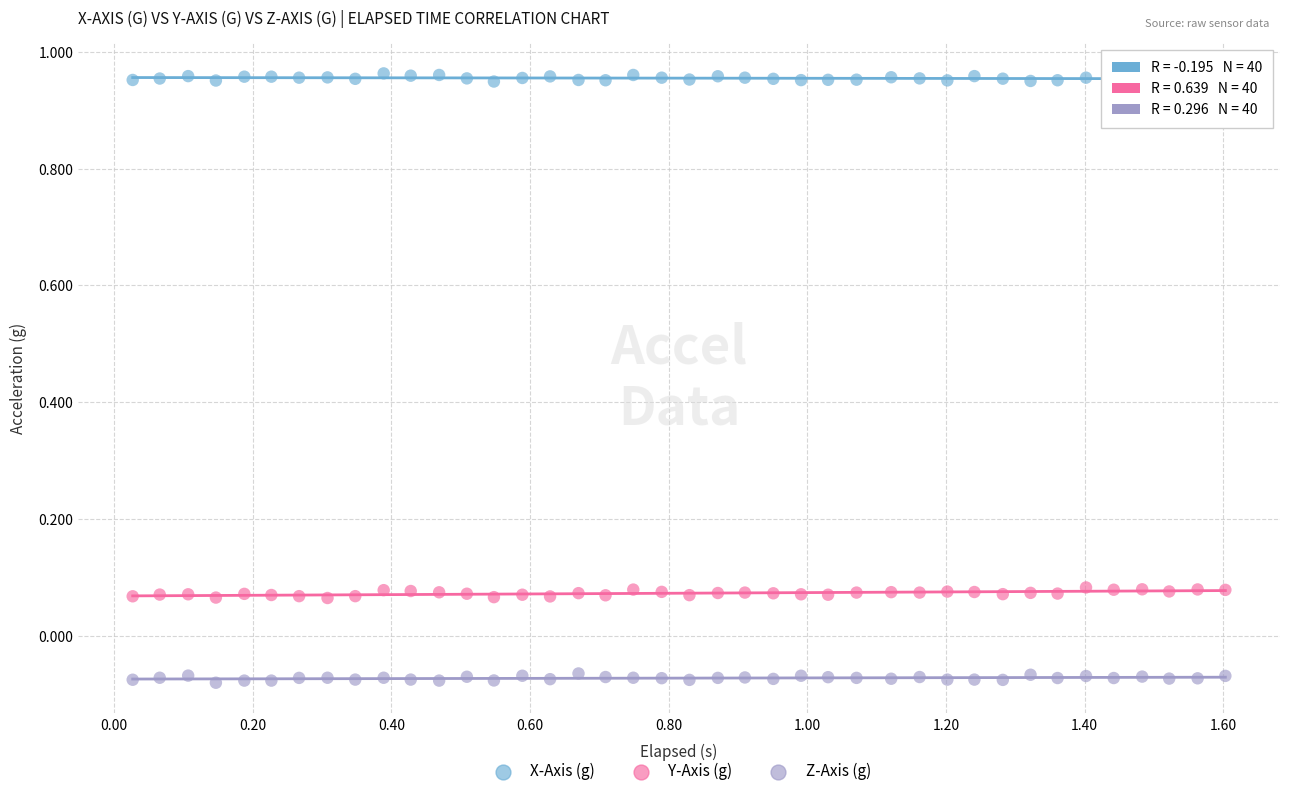

Which series contains the highest Y value?

X-Axis (g)